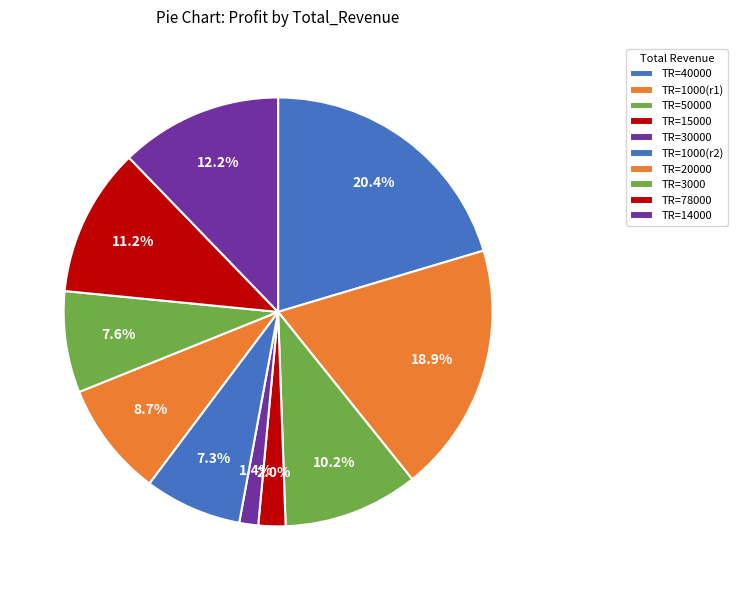

Which slice is the smallest?

30000